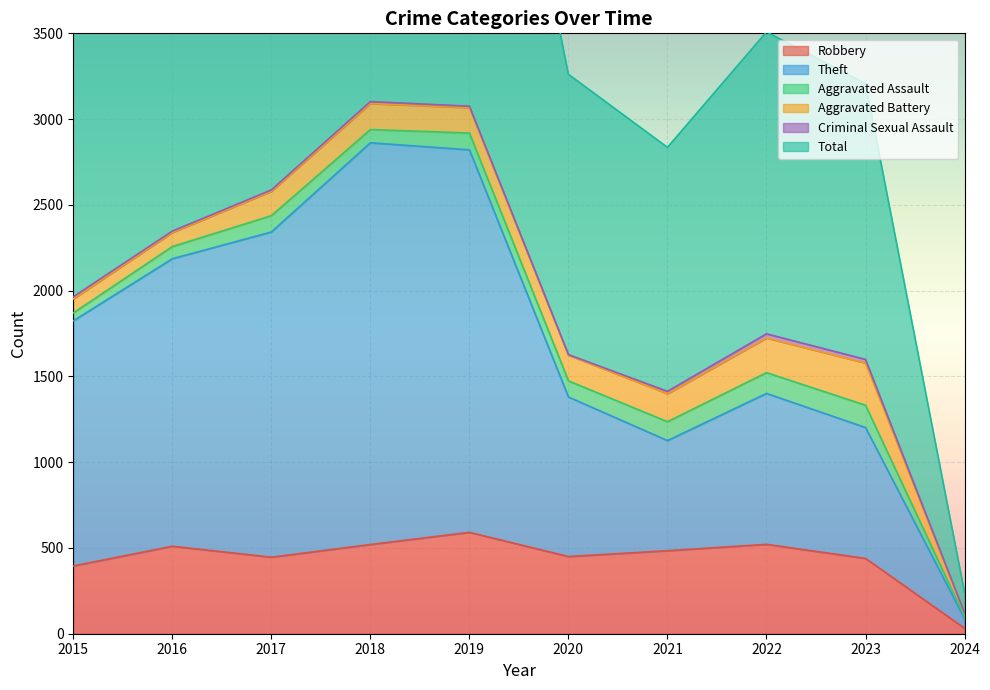

The value of Total at 2023 is 4336. True or false?

False